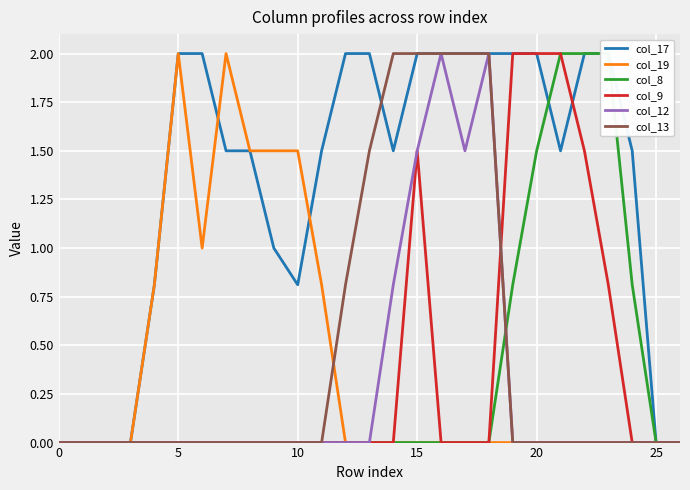

True or false: col_19 and col_9 cross at least once.

False